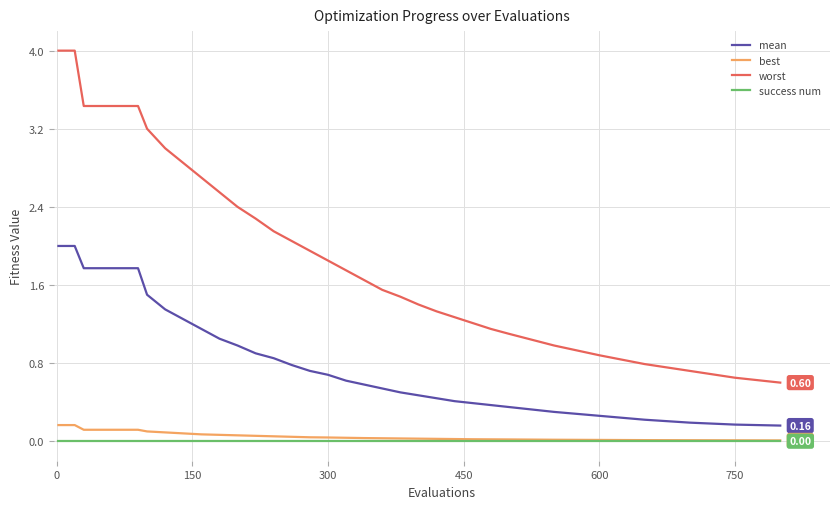

Which series has the widest spread of values?

worst